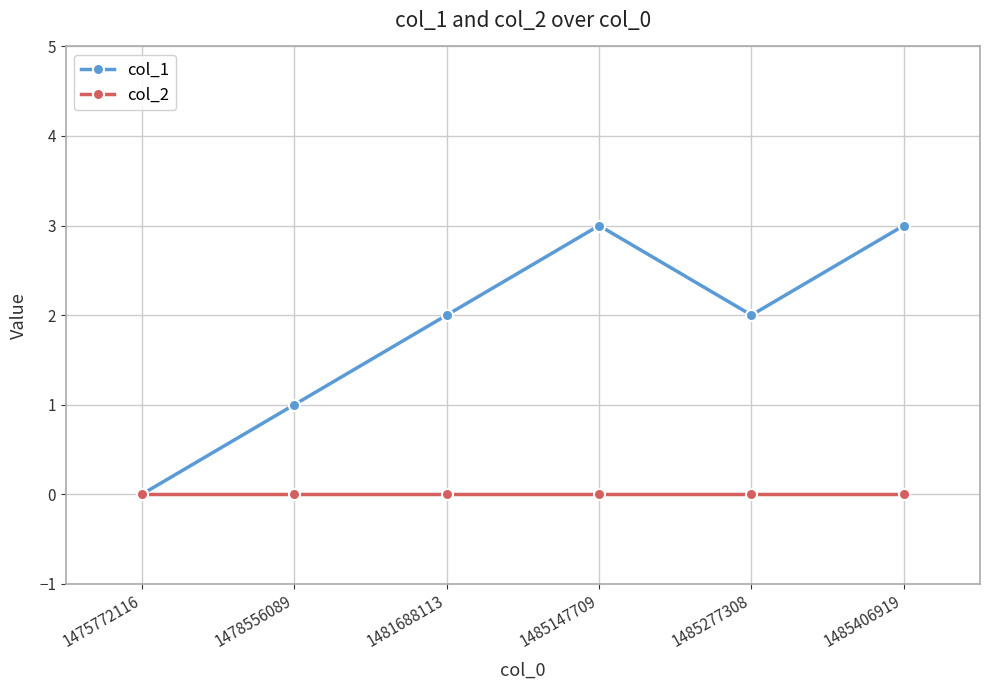

The col_1 series shows 2 at 1485277308. True or false?

True